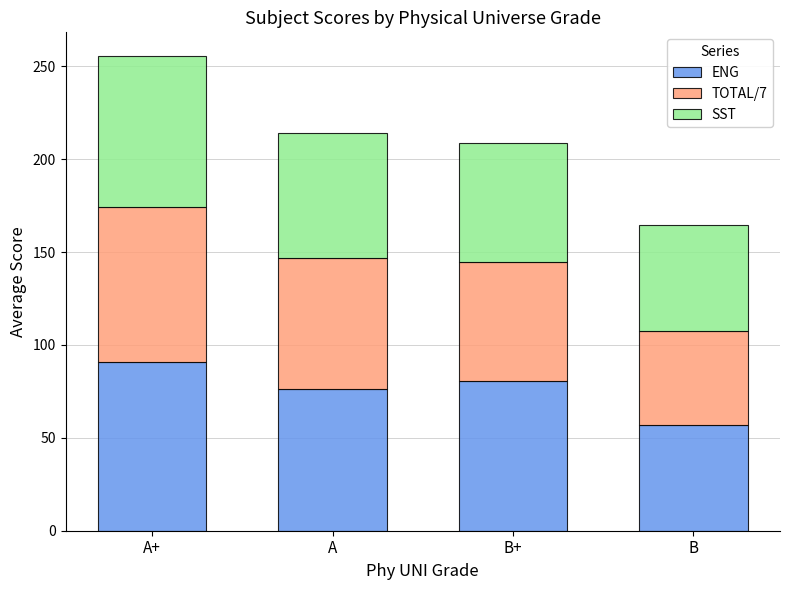

What is the maximum value for ENG?

90.7